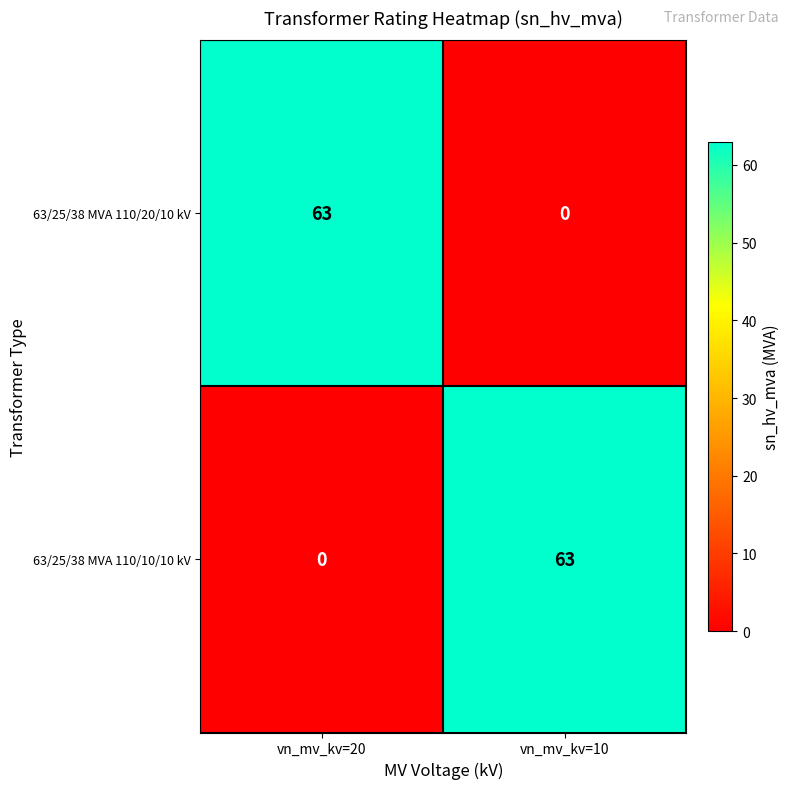

What is the sum of all 63/25/38 MVA 110/20/10 kV values?

63